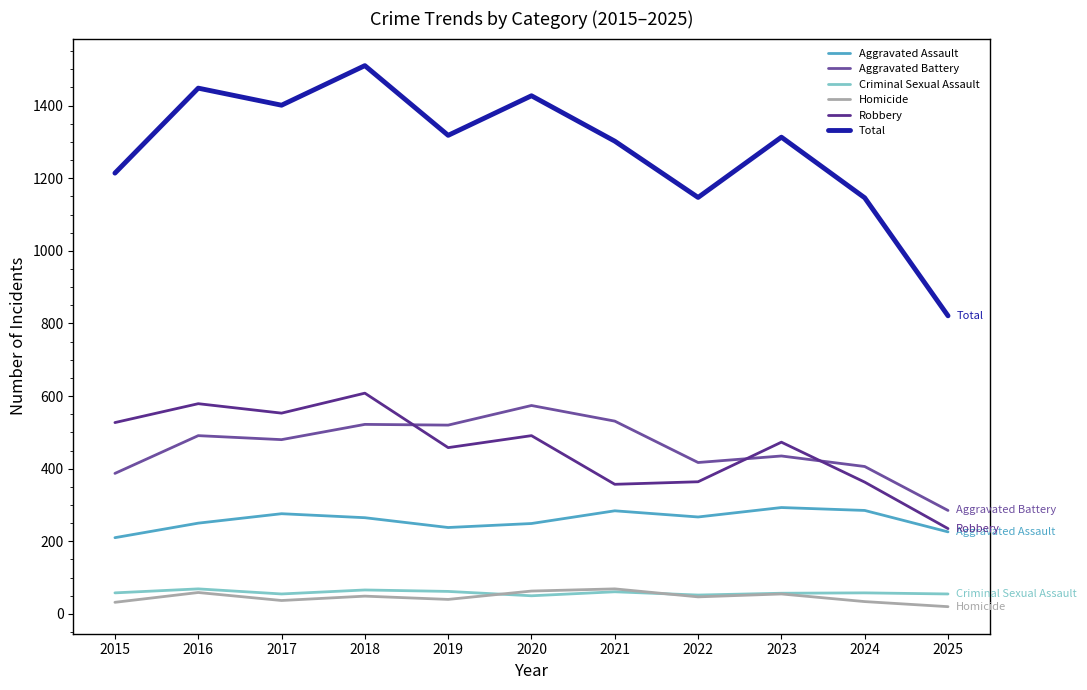

Which series has the widest spread of values?

Total